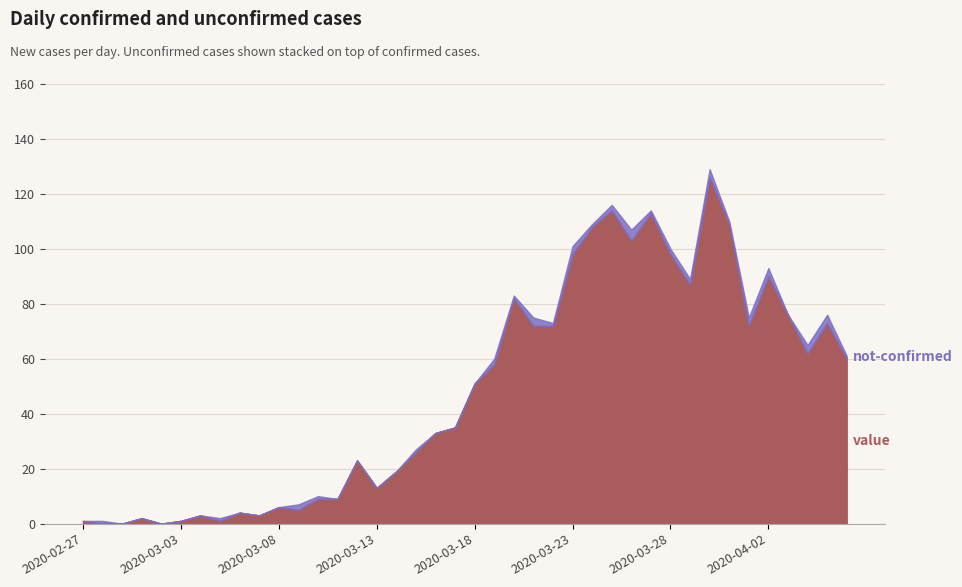

Does the chart display data point markers on the line(s)?

No